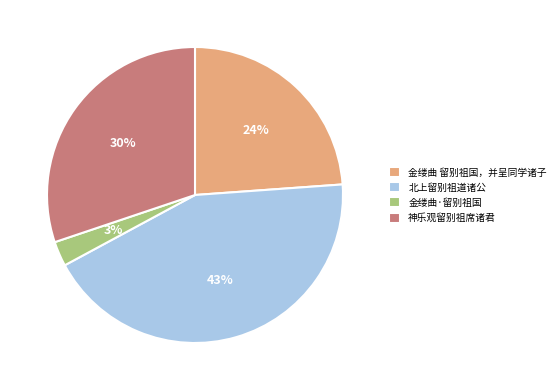

The 北上留别祖道诸公 slice represents 43% of the pie. True or false?

True